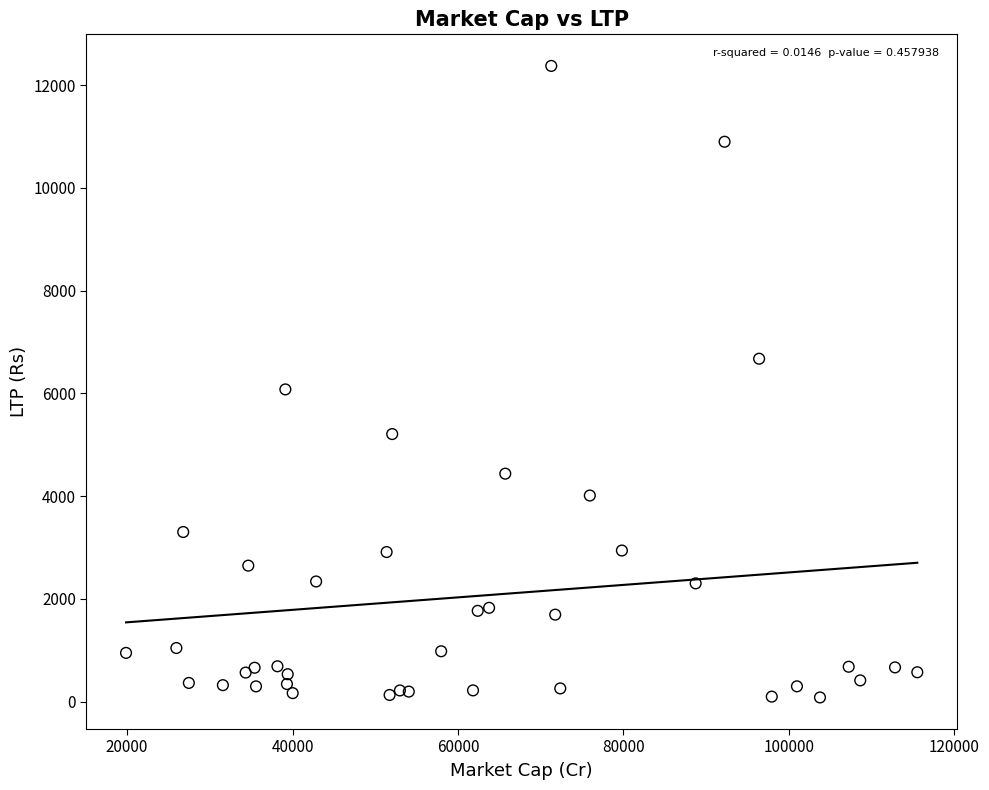

What is the range of X values (max minus min)?

95658.5